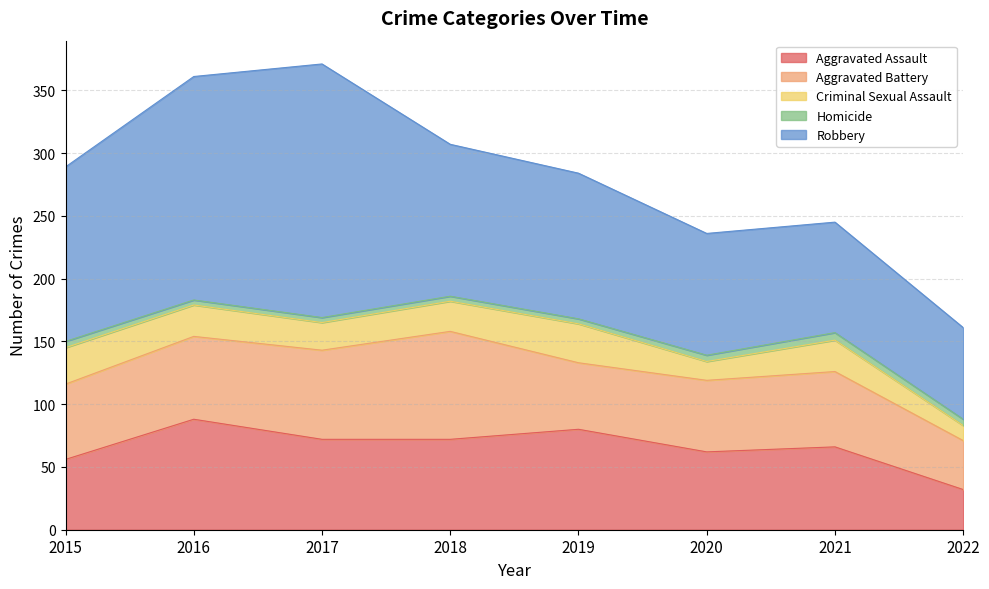

What are all the series names shown in the legend?

Aggravated Assault, Aggravated Battery, Criminal Sexual Assault, Homicide, Robbery